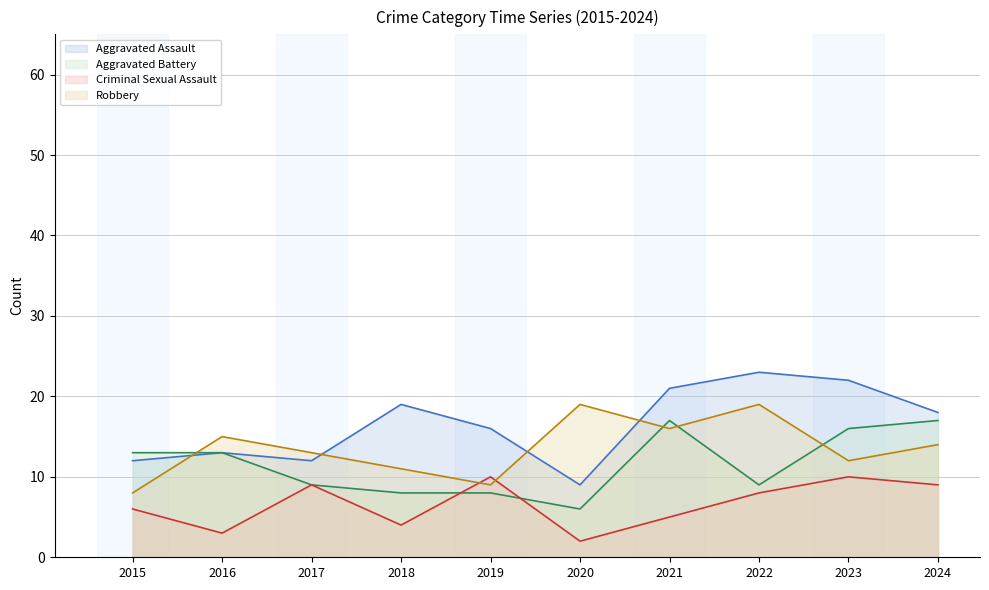

What is the difference between the Aggravated Battery values at 2021 and 2017?

8